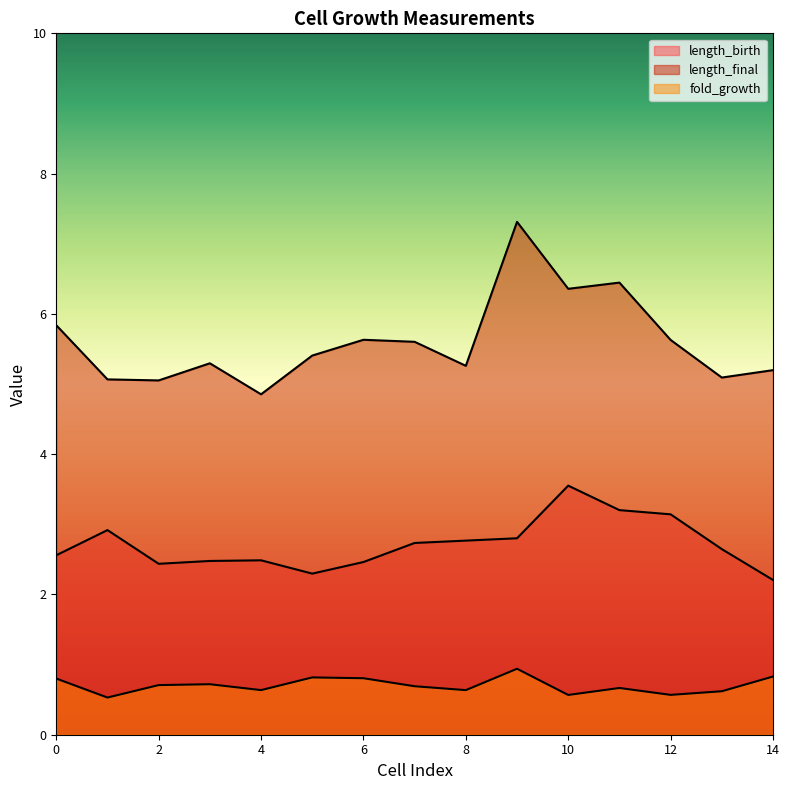

The value of length_final at 1 is 5.1. True or false?

True